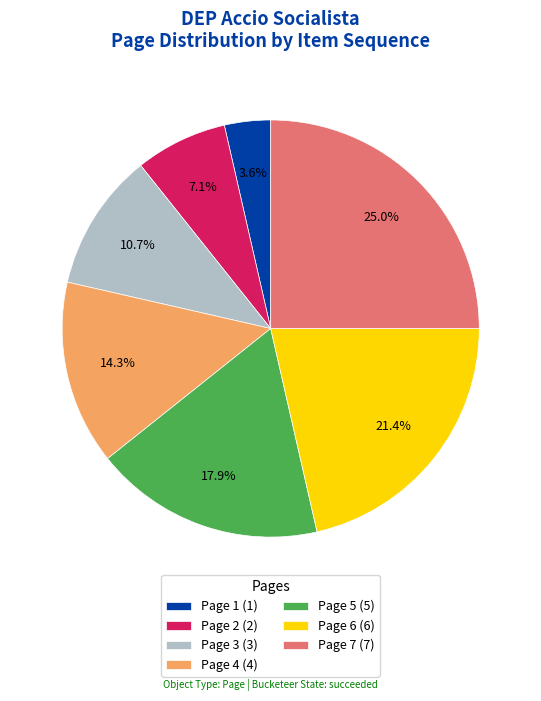

The Page 5 slice represents 27% of the pie. True or false?

False